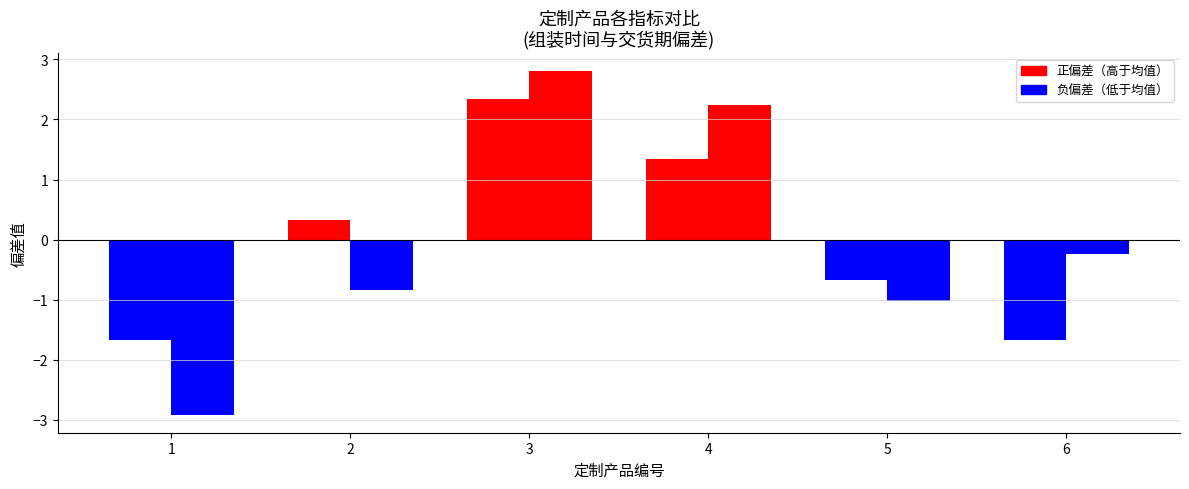

Reading right to left, what are all the values shown in this chart?

组装时间(偏差): -1.7	-0.7	1.3	2.3	0.3	-1.7
交货期(归一偏差): -0.2	-1.0	2.2	2.8	-0.8	-2.9